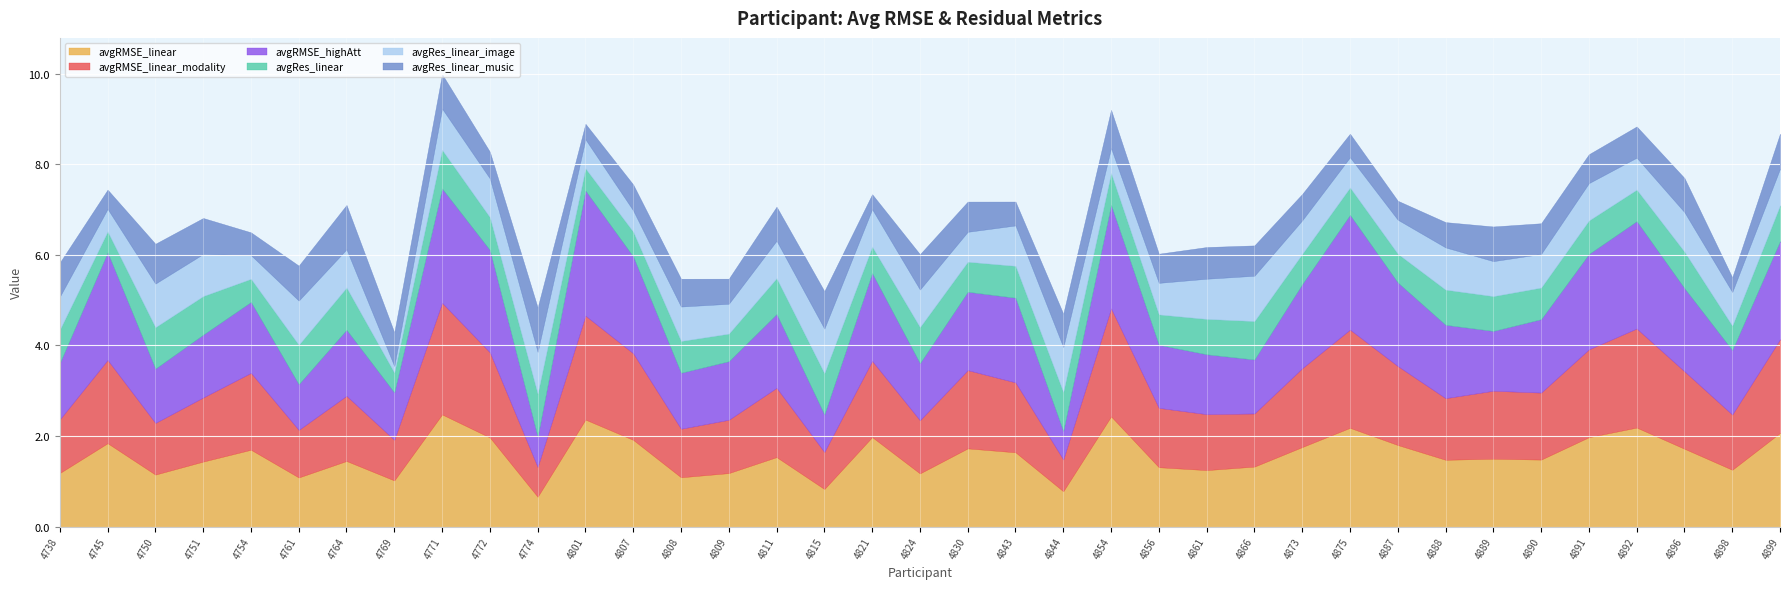

What is the highest value of the avgRMSE_linear_modality series?

2.5